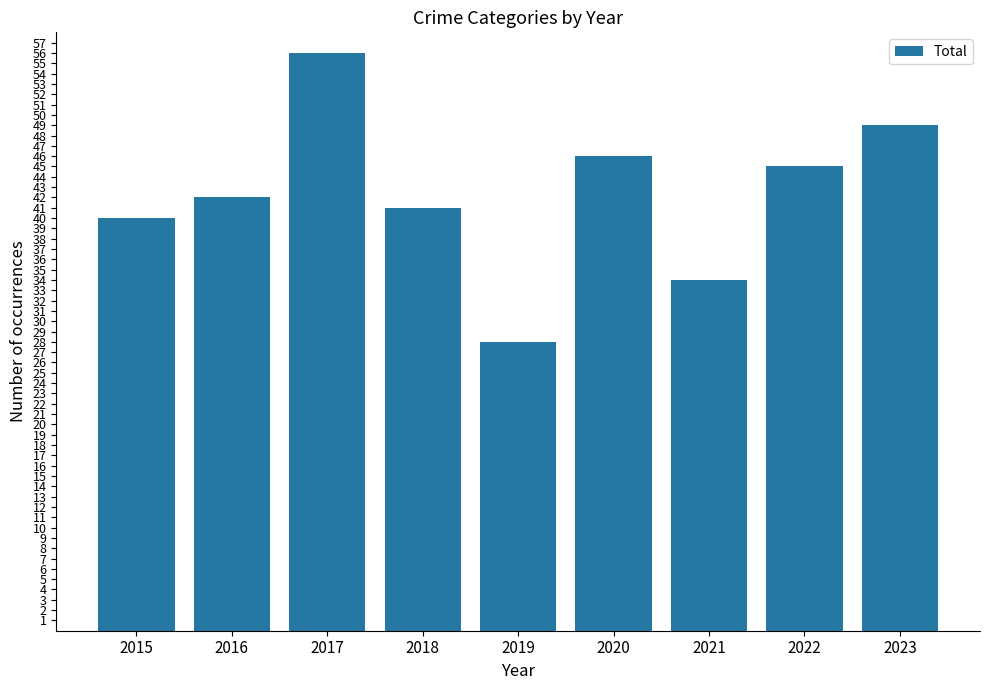

Which has a higher value, 2019 or 2015?

2015